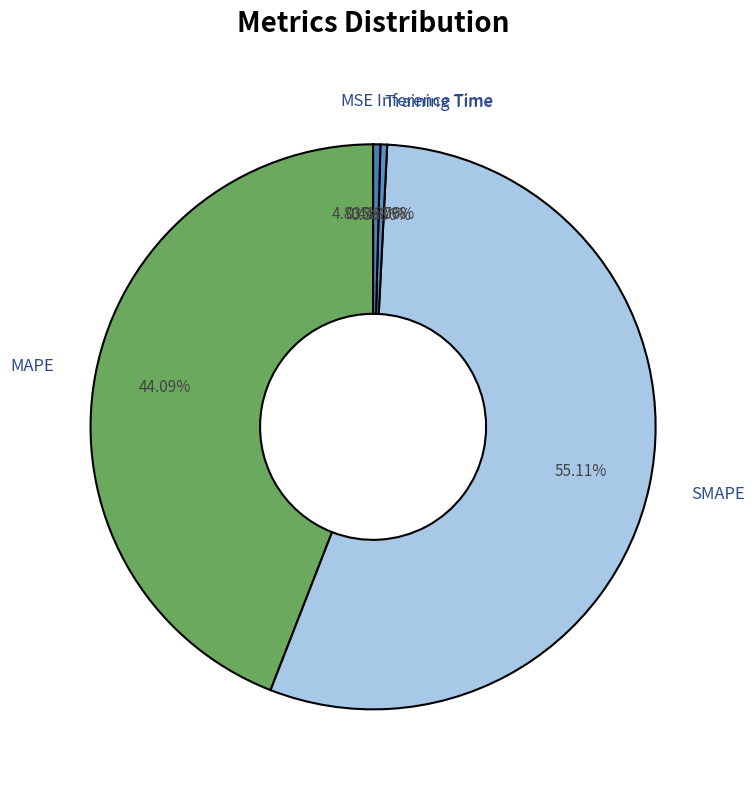

What is the largest slice in the pie chart?

SMAPE